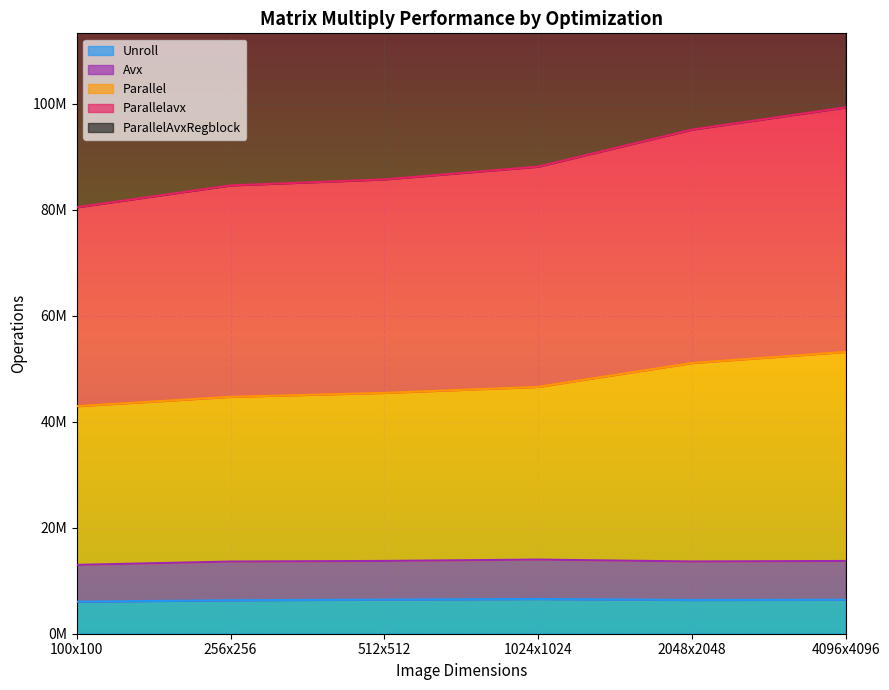

True or false: Parallelavx and Avx cross at least once.

False